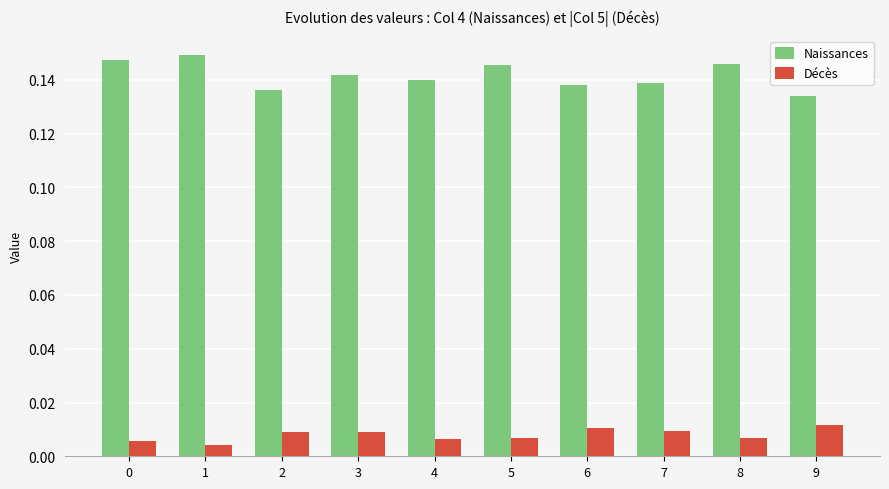

Which category has the lowest value across all series?

1